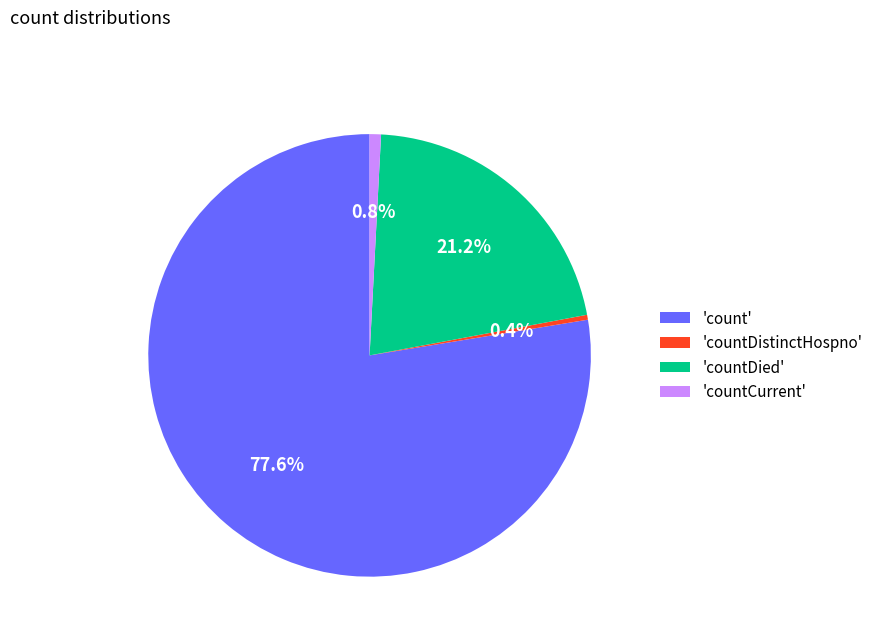

Which has a higher value, 'countCurrent' or 'count'?

'count'